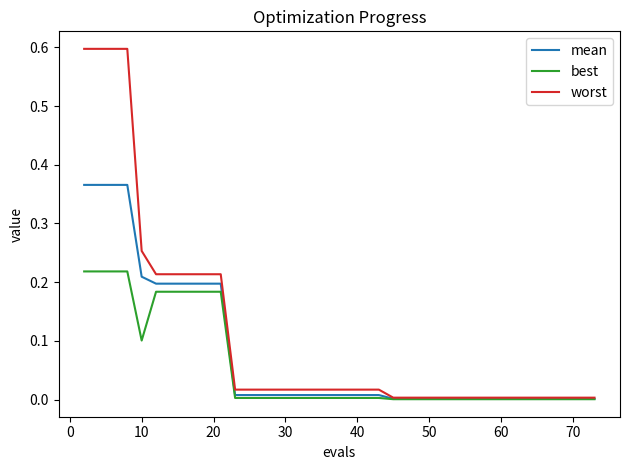

Rank the series by their maximum value, from lowest to highest.

best, mean, worst